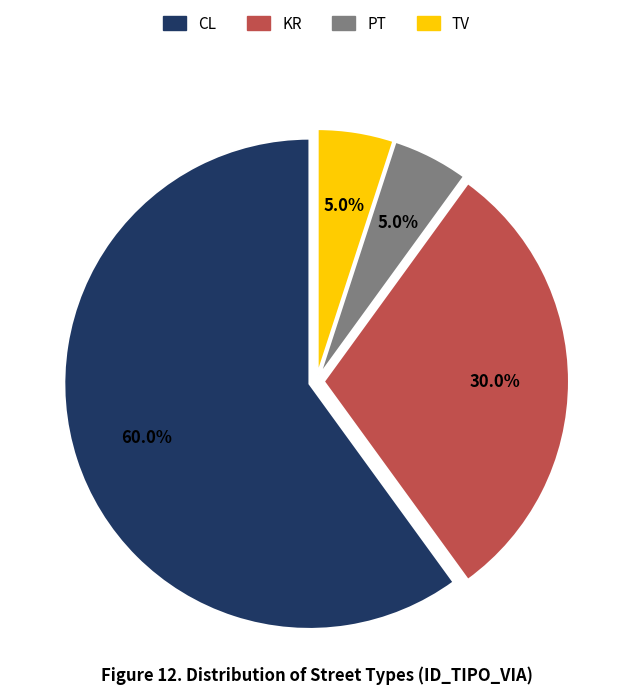

How many slices are in this pie chart?

4